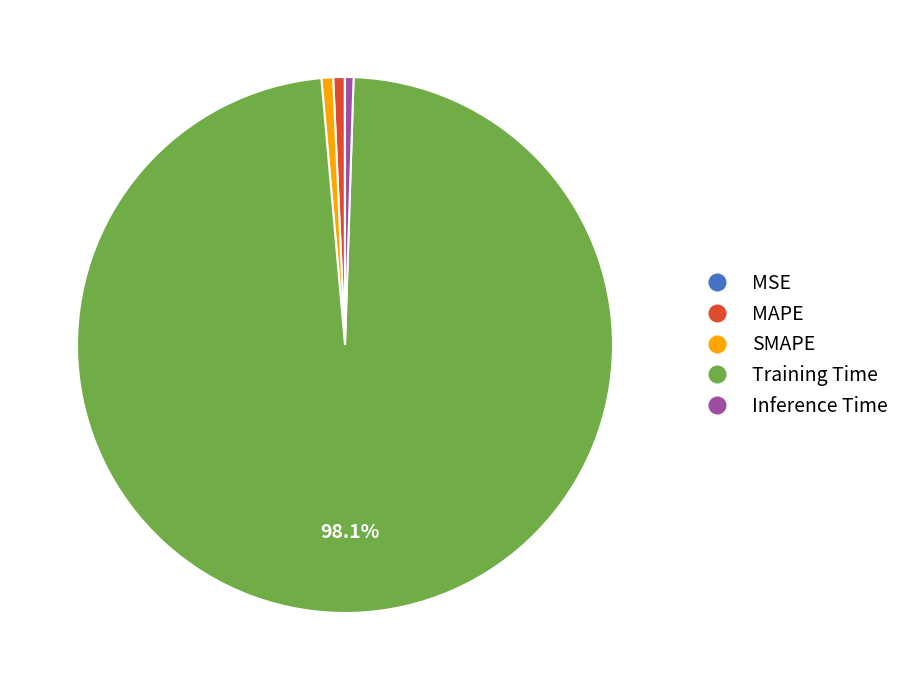

True or false: SMAPE accounts for 1% of the total.

True